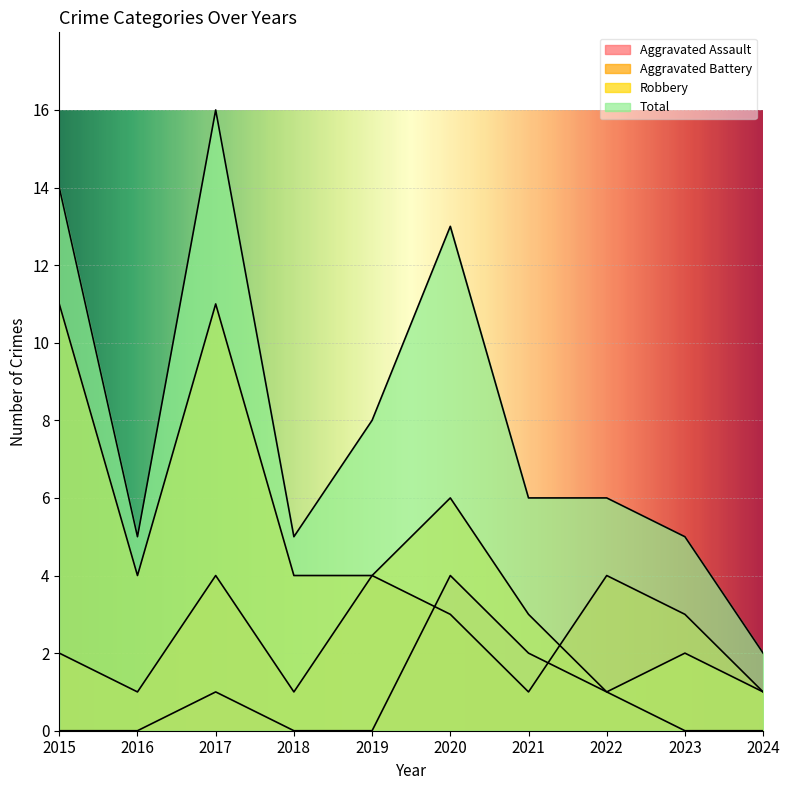

True or false: Aggravated Assault has more than 0 points higher than both neighbors.

True